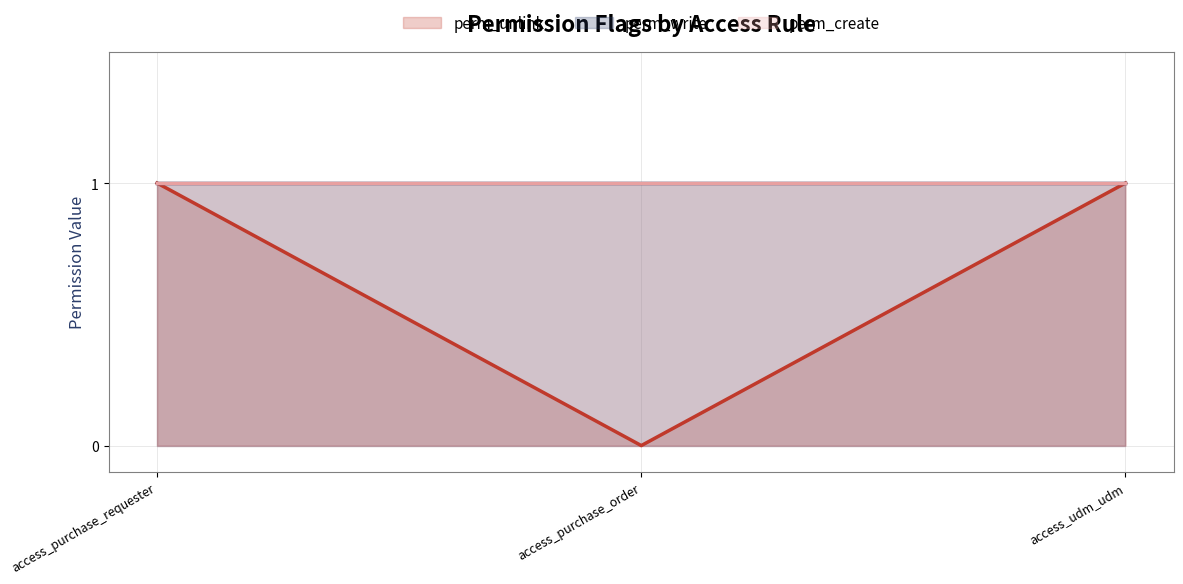

What is the minimum value for perm_write?

1